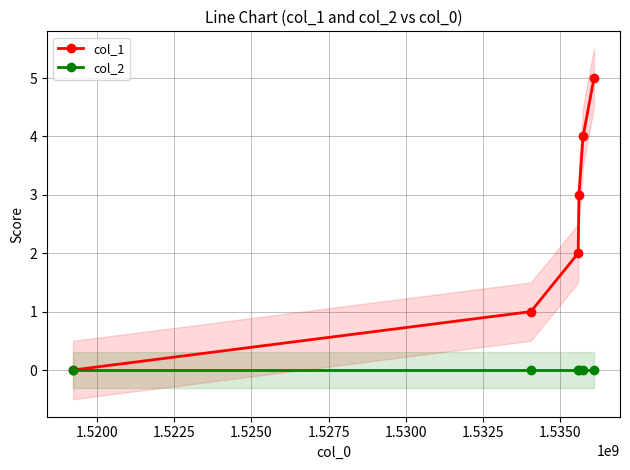

What are all the series names shown in the legend?

col_1, col_2